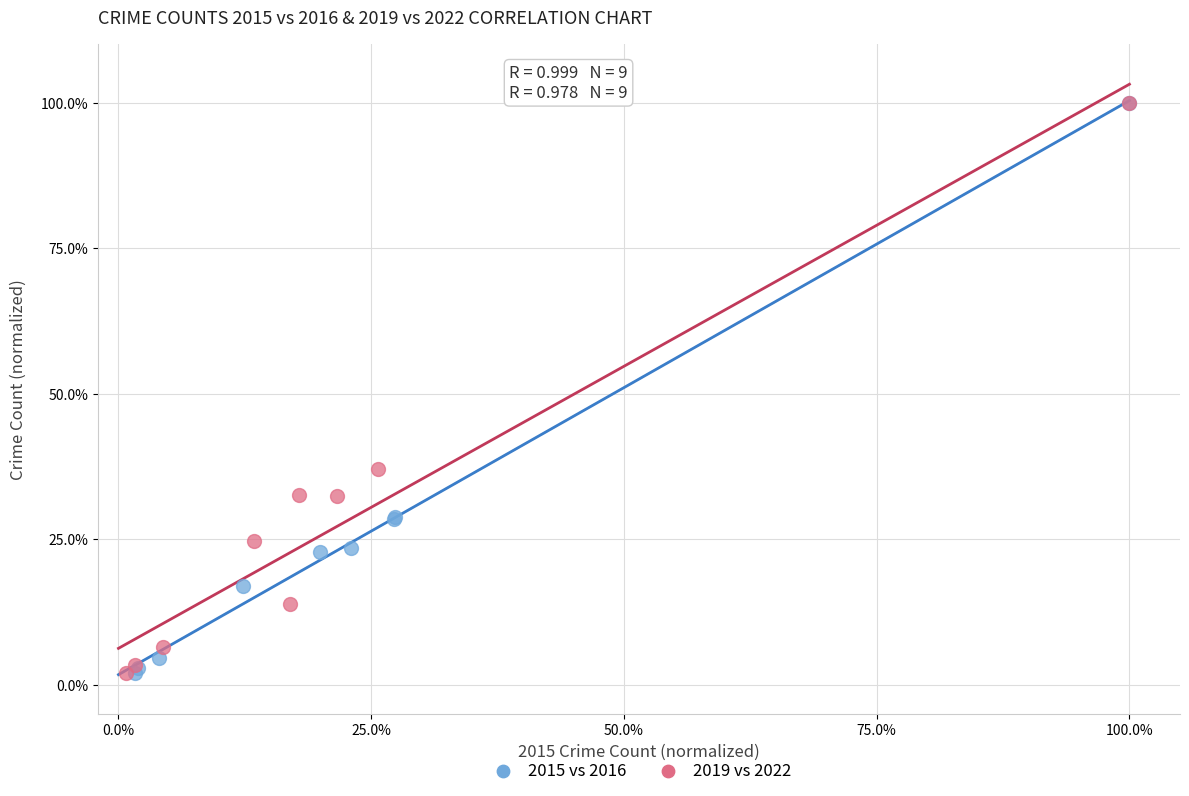

What are all the series names shown in the legend?

2015 vs 2016, 2019 vs 2022